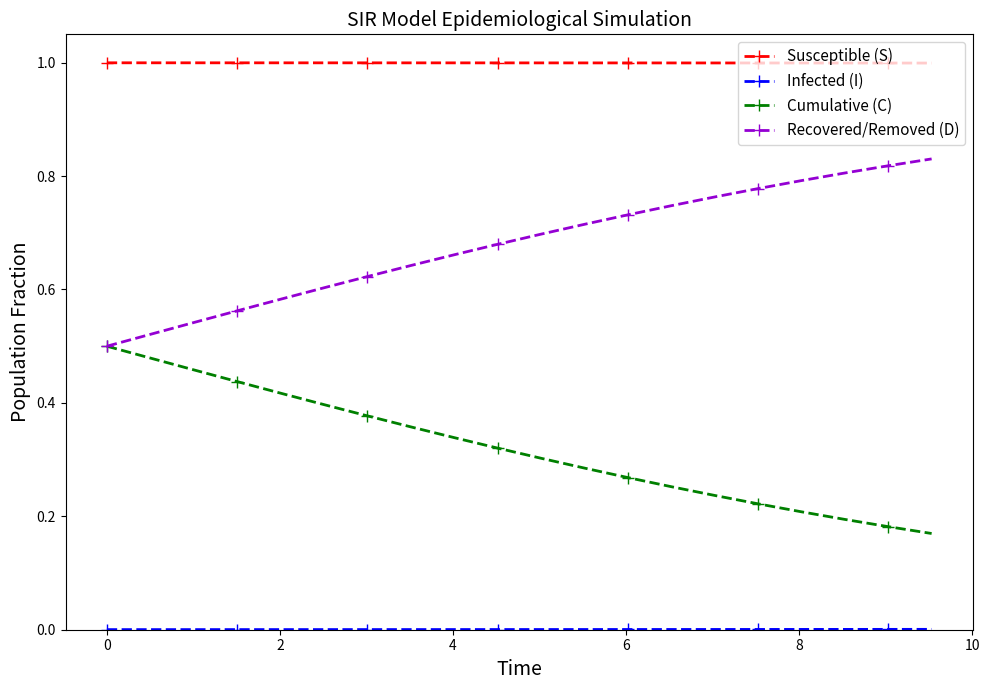

True or false: Cumulative (C) and Susceptible (S) intersect in this chart.

False